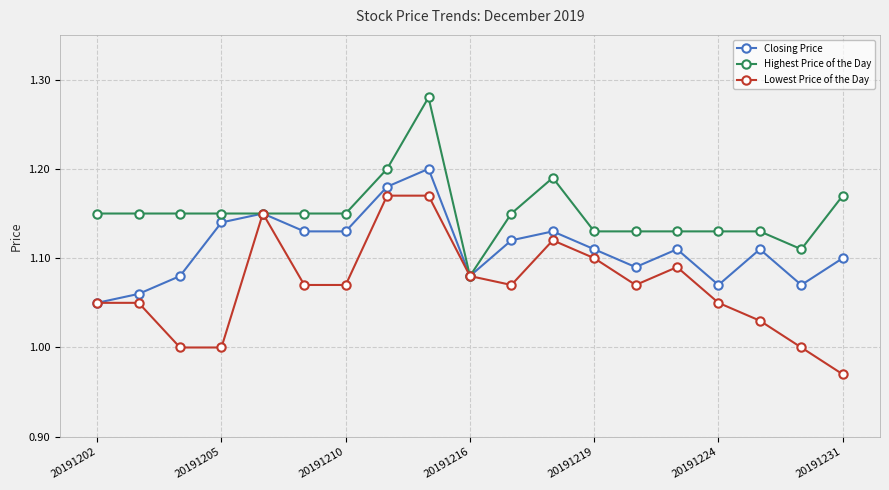

How many lines are shown in the chart?

3